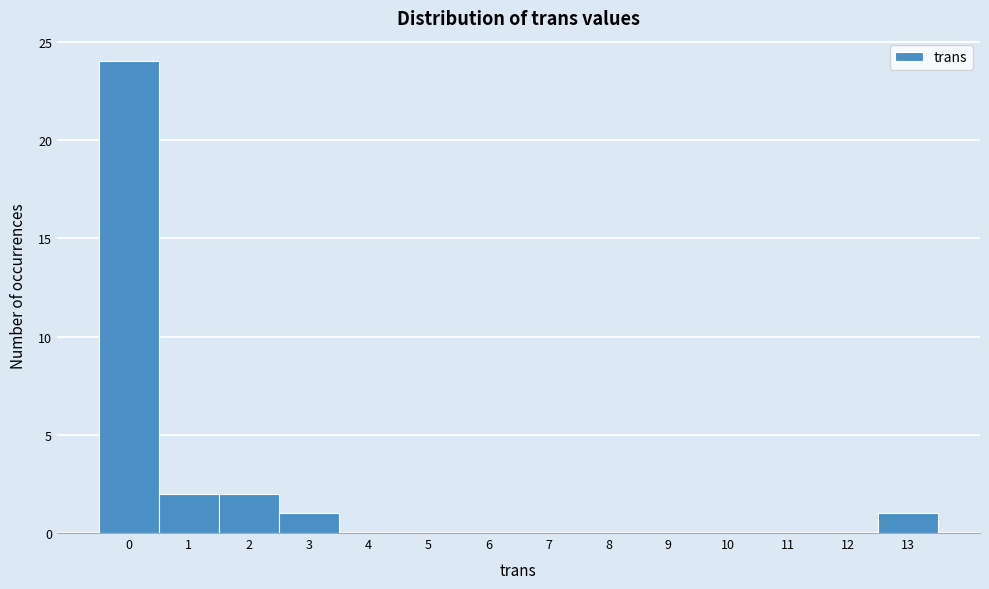

Which range on the x-axis has the tallest bar?

-0.5 to 0.5